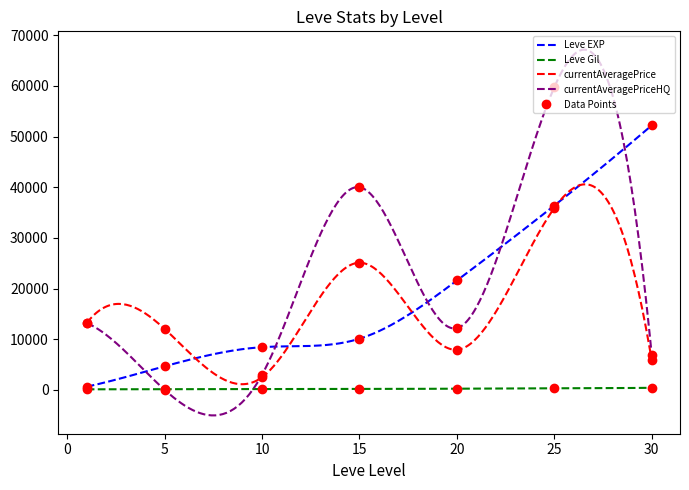

How many interior local valleys does the currentAveragePriceHQ series have?

2